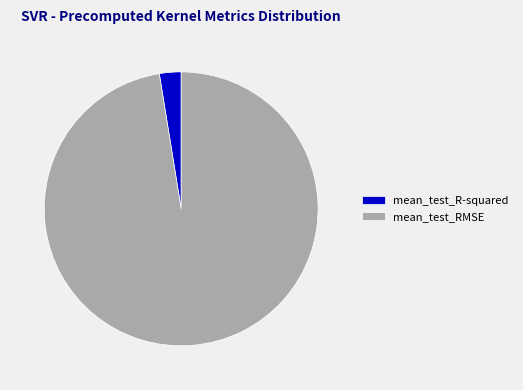

Count the number of slices in the pie.

2